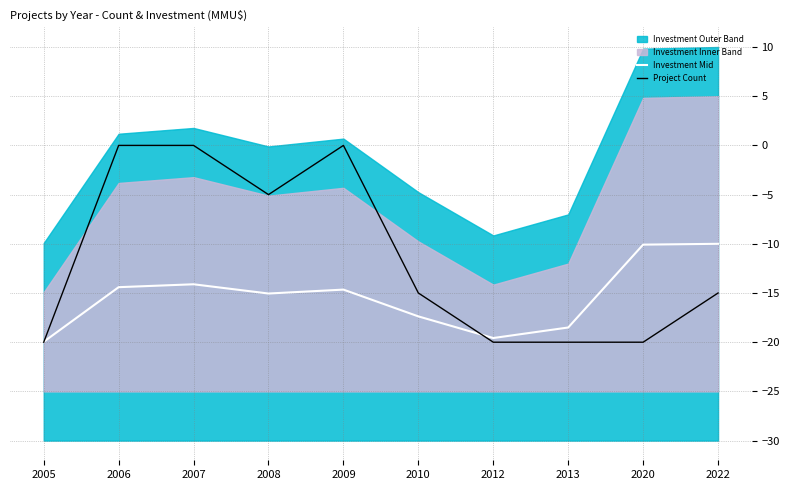

True or false: Project Count and Investment Mid cross at least once.

True